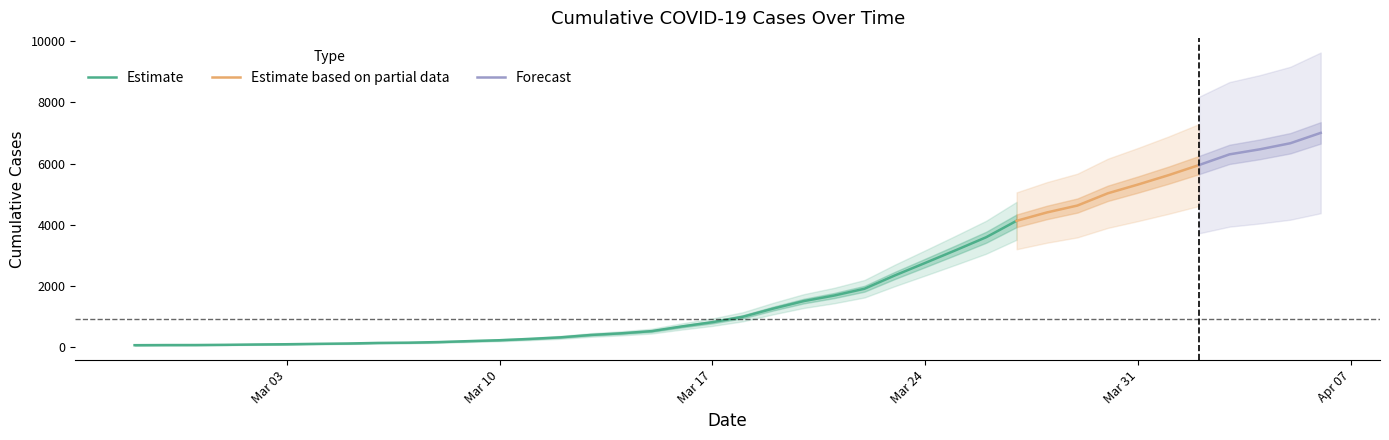

What position from the right is 2020-03-10?

28